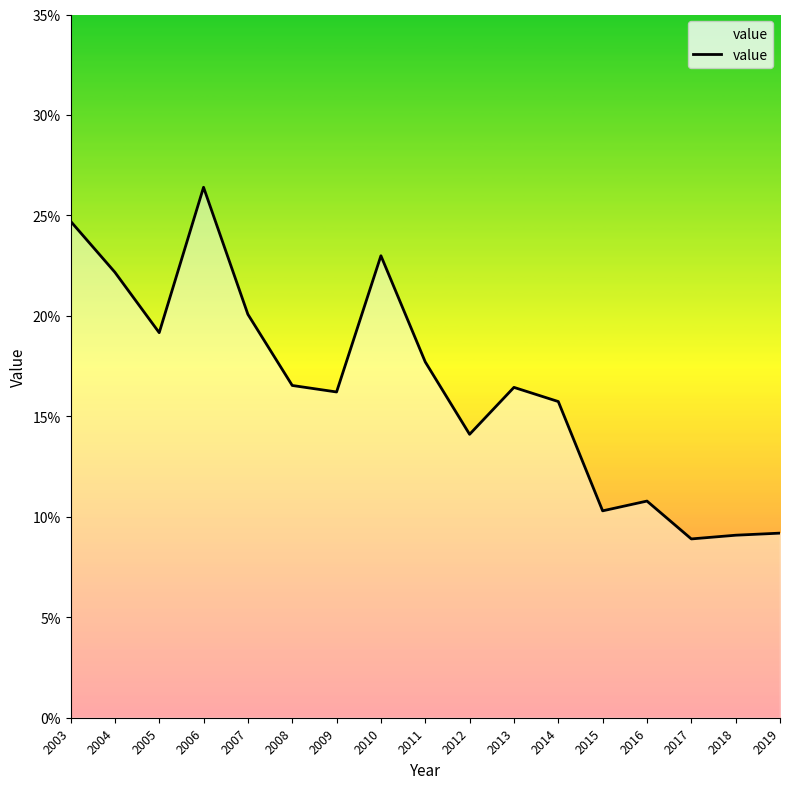

The value at 2003 is 0.2. True or false?

True